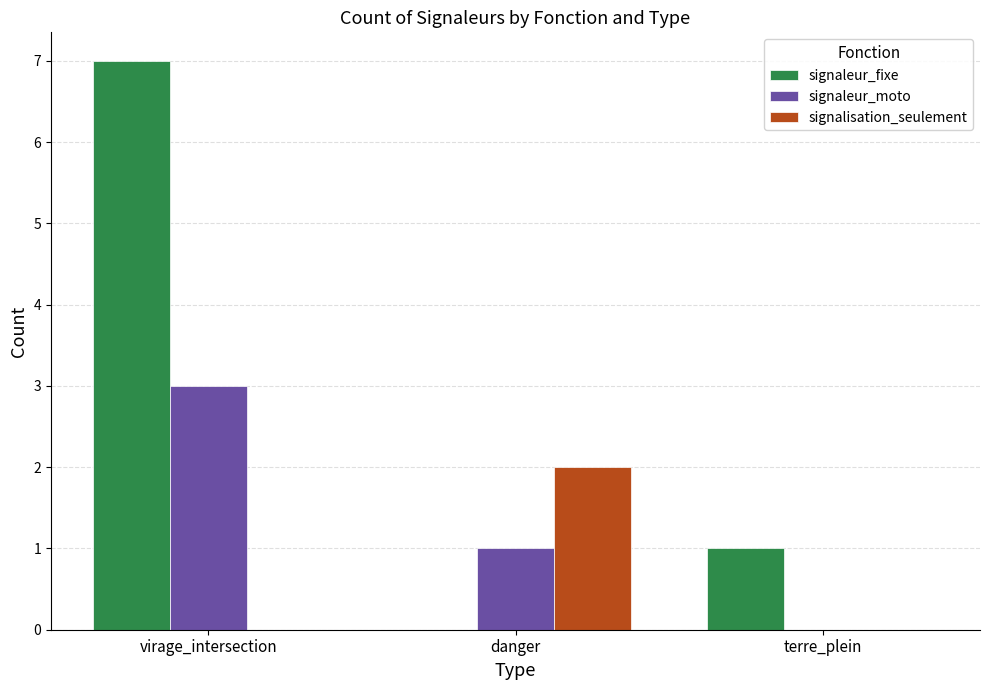

What is the total value across all series at virage_intersection?

10